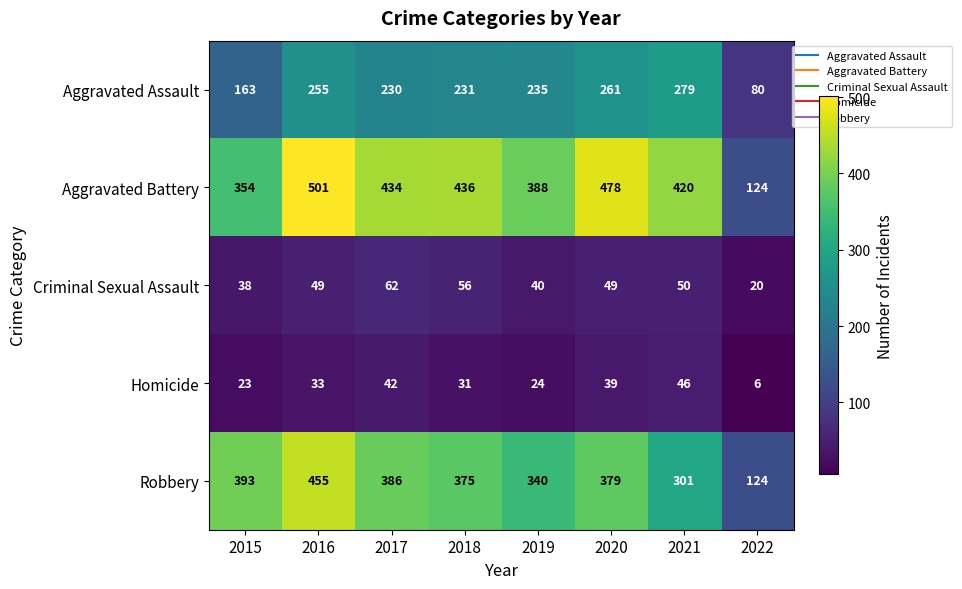

Which label corresponds to the smallest value in the chart?

2022